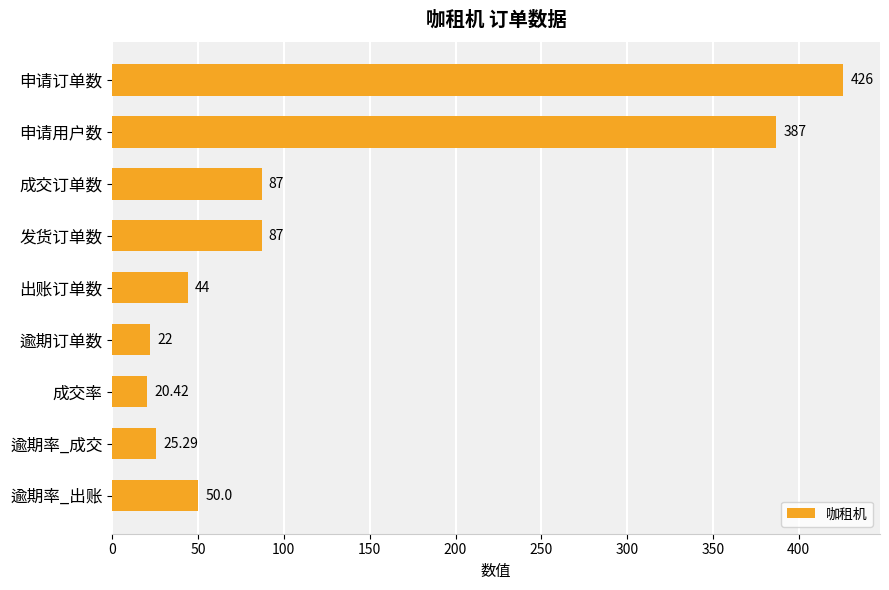

What is the sum of the values at 成交订单数 and 逾期率_出账?

137.0